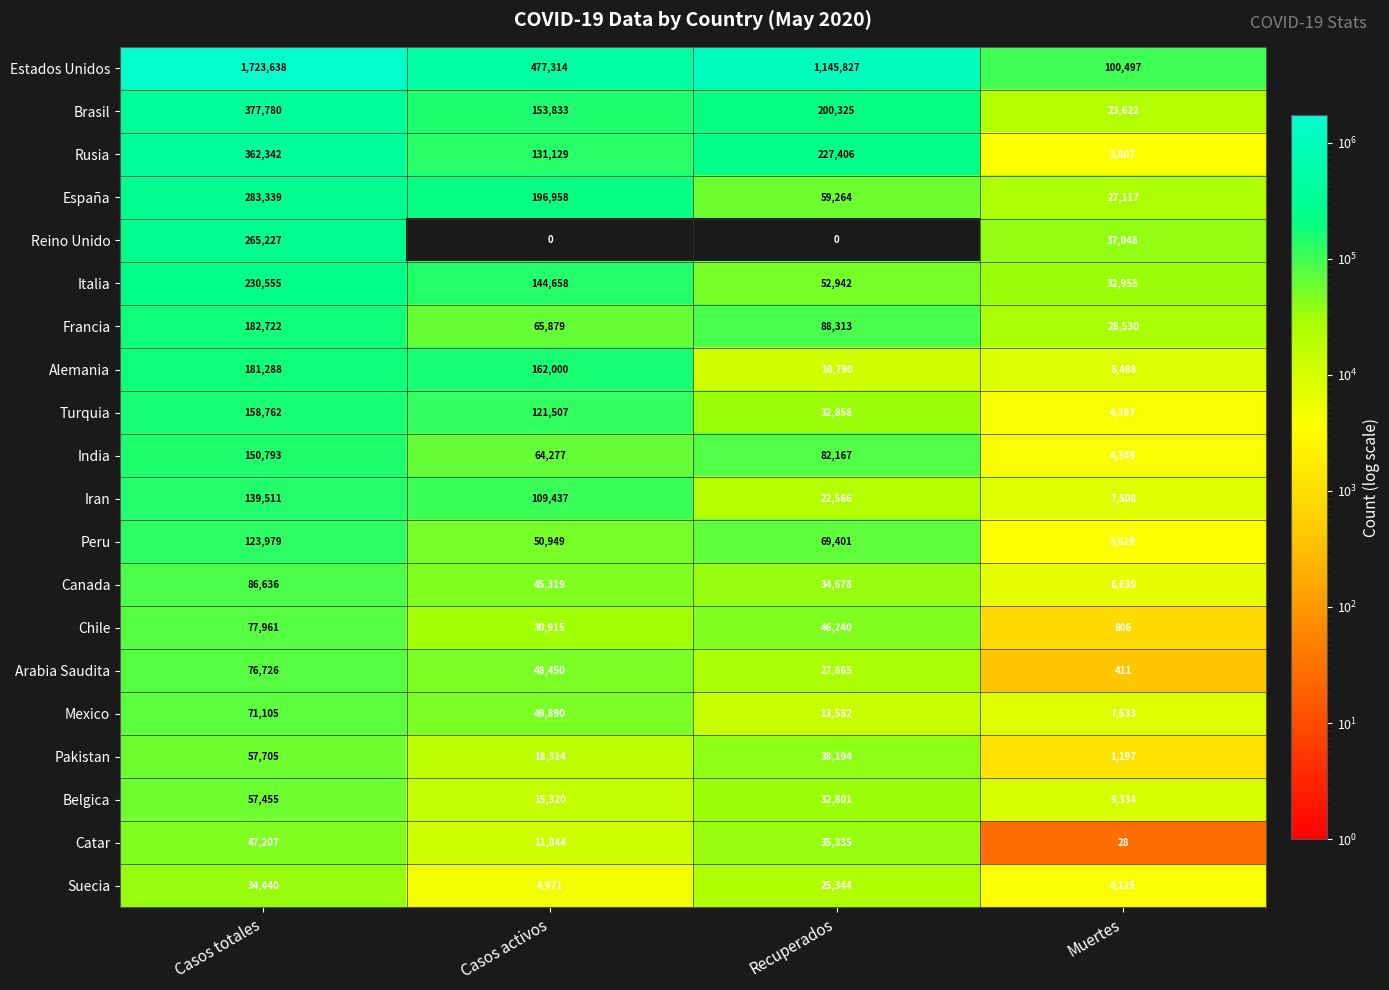

True or false: Mexico has a value of 13582 at Recuperados.

True